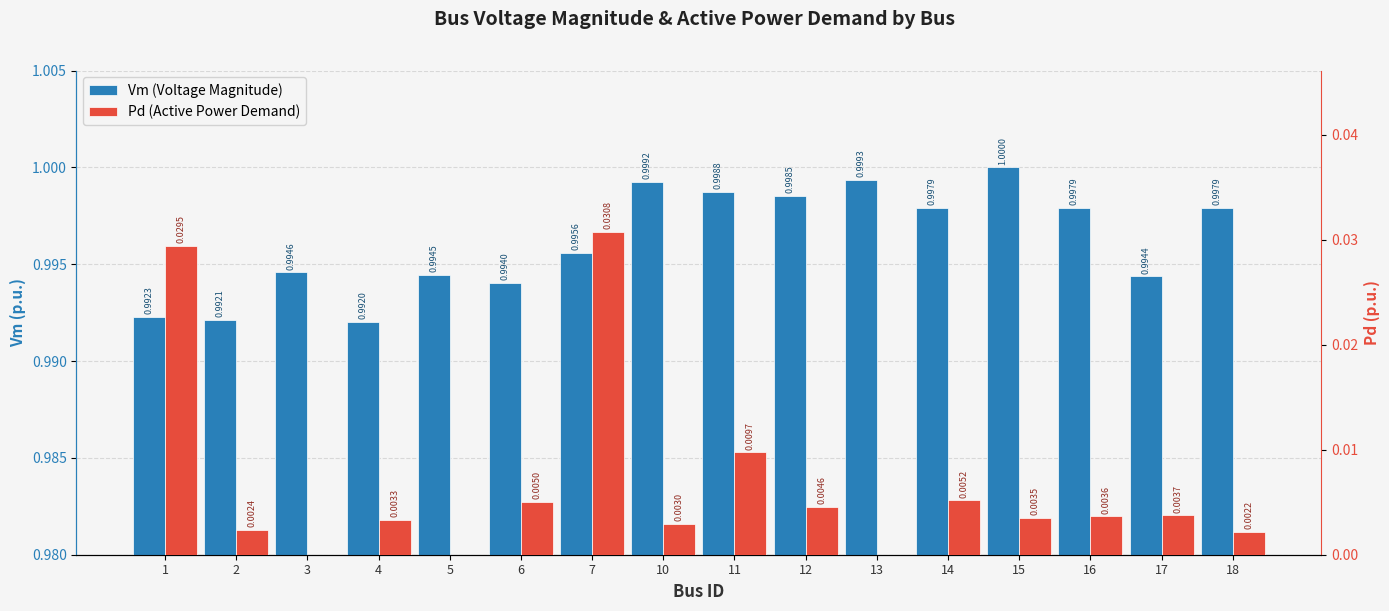

Reading right to left, what are all the values shown in this chart?

Vm: 1.0	1.0	1.0	1.0	1.0	1.0	1.0	1.0	1.0	1.0	1.0	1.0	1.0	1.0	1.0	1.0
Pd: 0.0	0.0	0.0	0.0	0.0	0.0	0.0	0.0	0.0	0.0	0.0	0.0	0.0	0.0	0.0	0.0